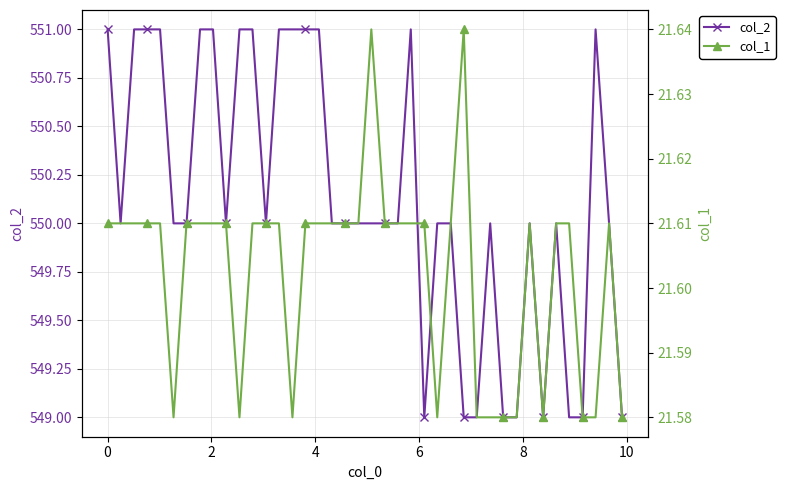

Reading left to right, transcribe all the data shown in this chart.

col_2: 551.0	550.0	551.0	551.0	551.0	550.0	550.0	551.0	551.0	550.0	551.0	551.0	550.0	551.0	551.0	551.0	551.0	550.0	550.0	550.0	550.0	550.0	550.0	551.0	549.0	550.0	550.0	549.0	549.0	550.0	549.0	549.0	550.0	549.0	550.0	549.0	549.0	551.0	550.0	549.0
col_1: 21.6	21.6	21.6	21.6	21.6	21.6	21.6	21.6	21.6	21.6	21.6	21.6	21.6	21.6	21.6	21.6	21.6	21.6	21.6	21.6	21.6	21.6	21.6	21.6	21.6	21.6	21.6	21.6	21.6	21.6	21.6	21.6	21.6	21.6	21.6	21.6	21.6	21.6	21.6	21.6